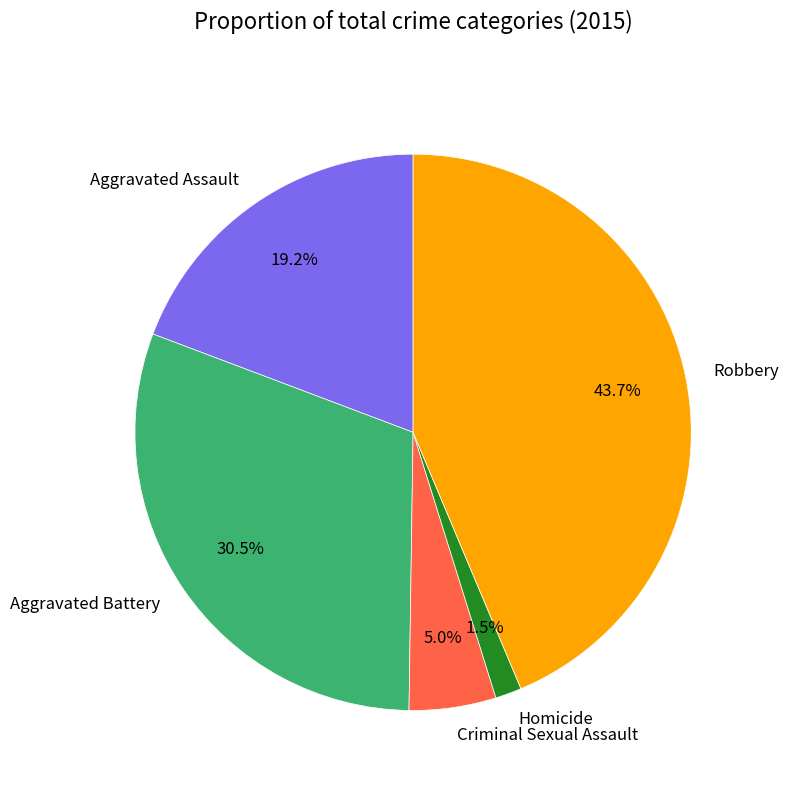

To the nearest percent, what percentage of the pie is Aggravated Assault?

19%